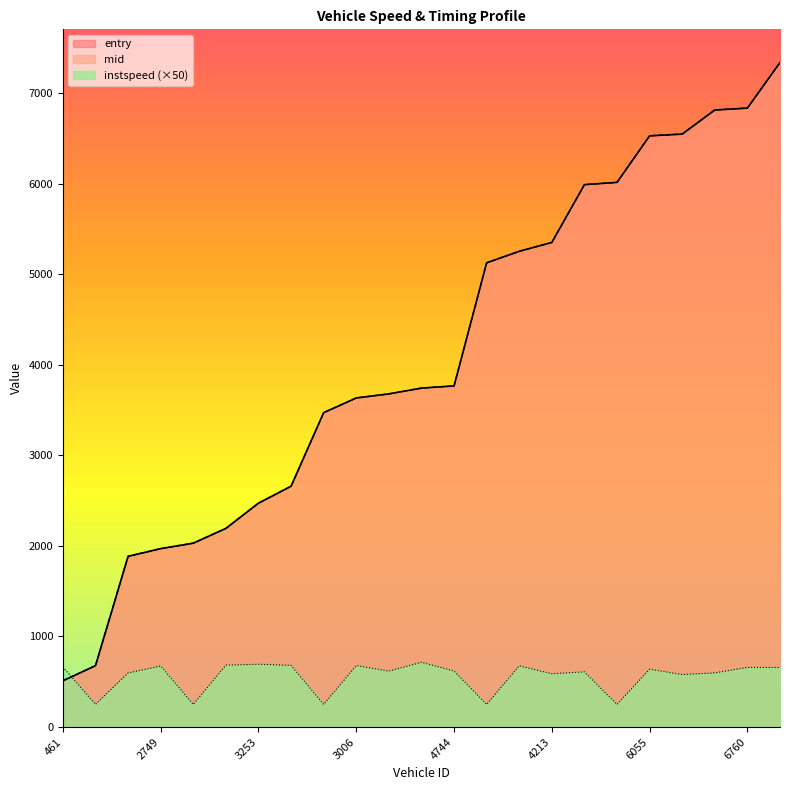

Which has a higher value, 461 or 6460?

6460